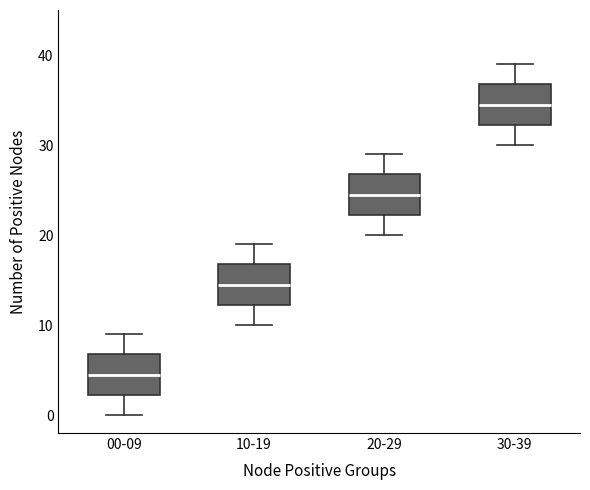

Which box has the lowest median line?

00-09